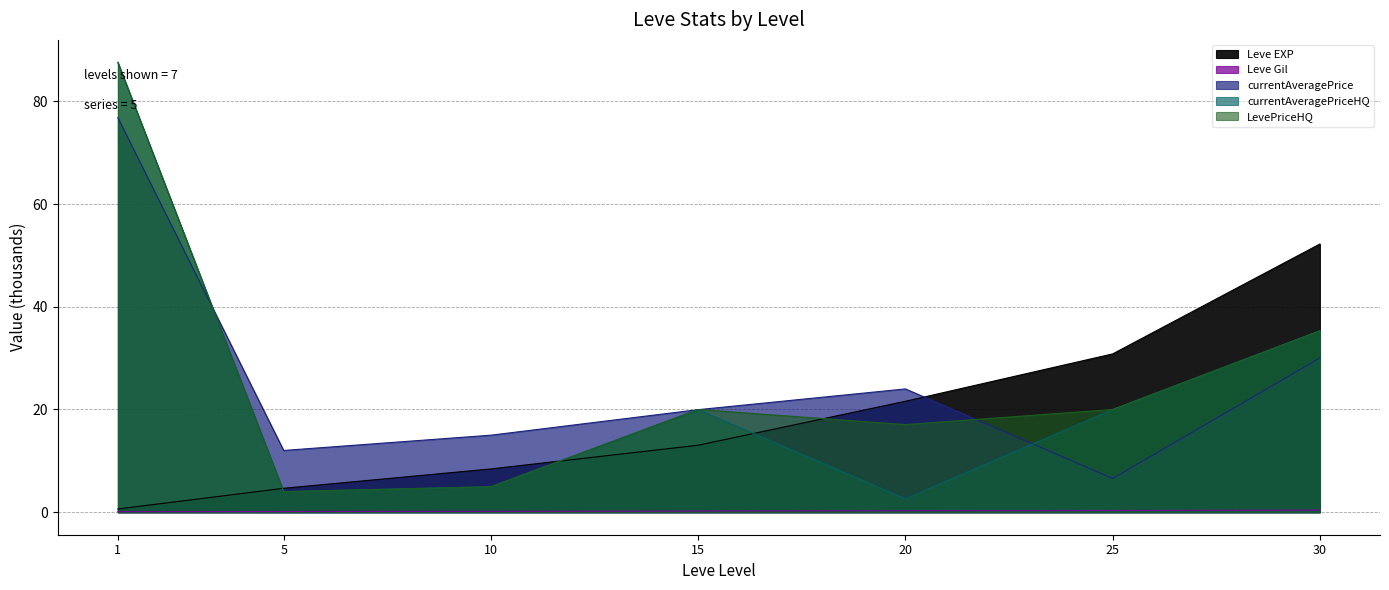

What is the spread (max minus min) of values at 30?

51.8